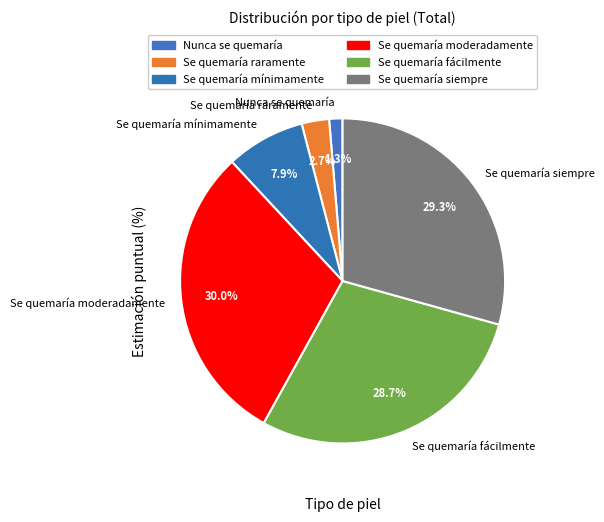

Is it true that Se quemaría fácilmente is 29% of the pie?

True